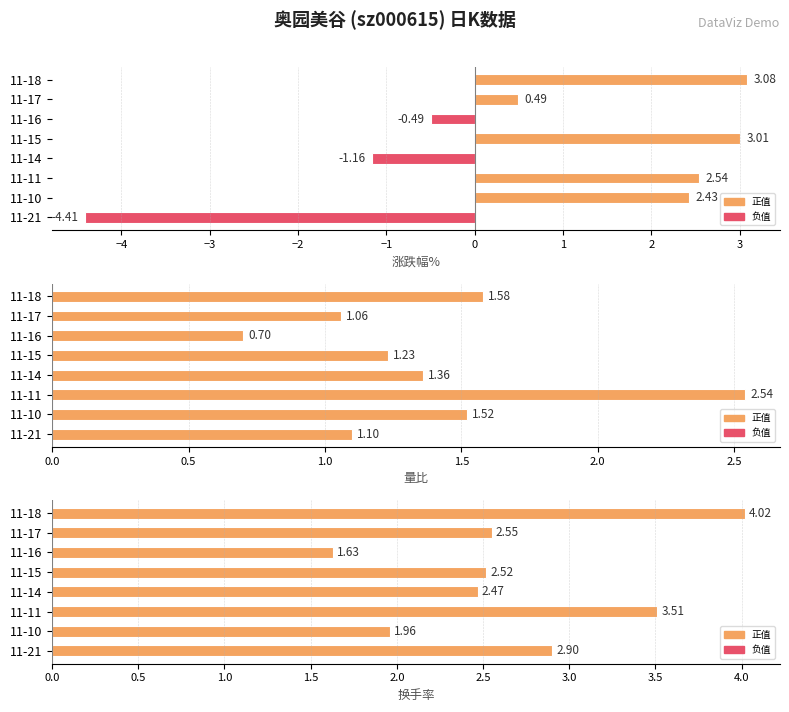

At how many categories does at least one series exceed -3?

8